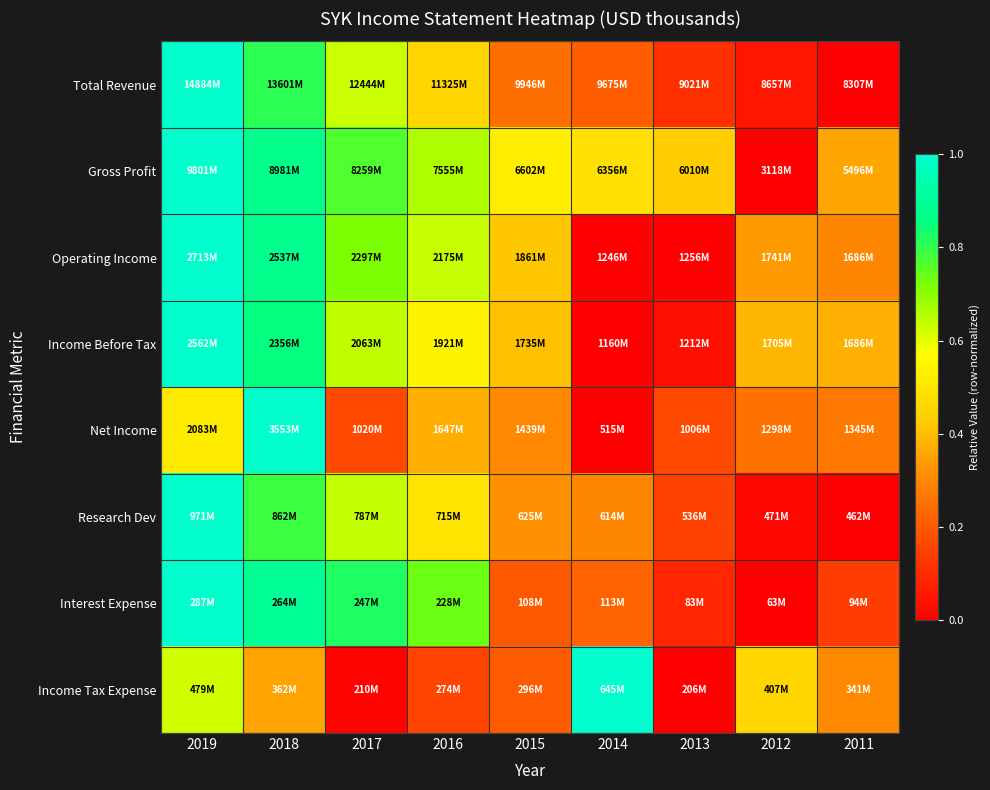

Reading left to right, transcribe all the data shown in this chart.

Total Revenue: 2019=1.0	2018=0.8	2017=0.6	2016=0.5	2015=0.2	2014=0.2	2013=0.1	2012=0.1	2011=0.0
Gross Profit: 2019=1.0	2018=0.9	2017=0.8	2016=0.7	2015=0.5	2014=0.5	2013=0.4	2012=0.0	2011=0.4
Operating Income: 2019=1.0	2018=0.9	2017=0.7	2016=0.6	2015=0.4	2014=0.0	2013=0.0	2012=0.3	2011=0.3
Income Before Tax: 2019=1.0	2018=0.9	2017=0.6	2016=0.5	2015=0.4	2014=0.0	2013=0.0	2012=0.4	2011=0.4
Net Income: 2019=0.5	2018=1.0	2017=0.2	2016=0.4	2015=0.3	2014=0.0	2013=0.2	2012=0.3	2011=0.3
Research Dev: 2019=1.0	2018=0.8	2017=0.6	2016=0.5	2015=0.3	2014=0.3	2013=0.1	2012=0.0	2011=0.0
Interest Expense: 2019=1.0	2018=0.9	2017=0.8	2016=0.7	2015=0.2	2014=0.2	2013=0.1	2012=0.0	2011=0.1
Income Tax Expense: 2019=0.6	2018=0.4	2017=0.0	2016=0.2	2015=0.2	2014=1.0	2013=0.0	2012=0.5	2011=0.3